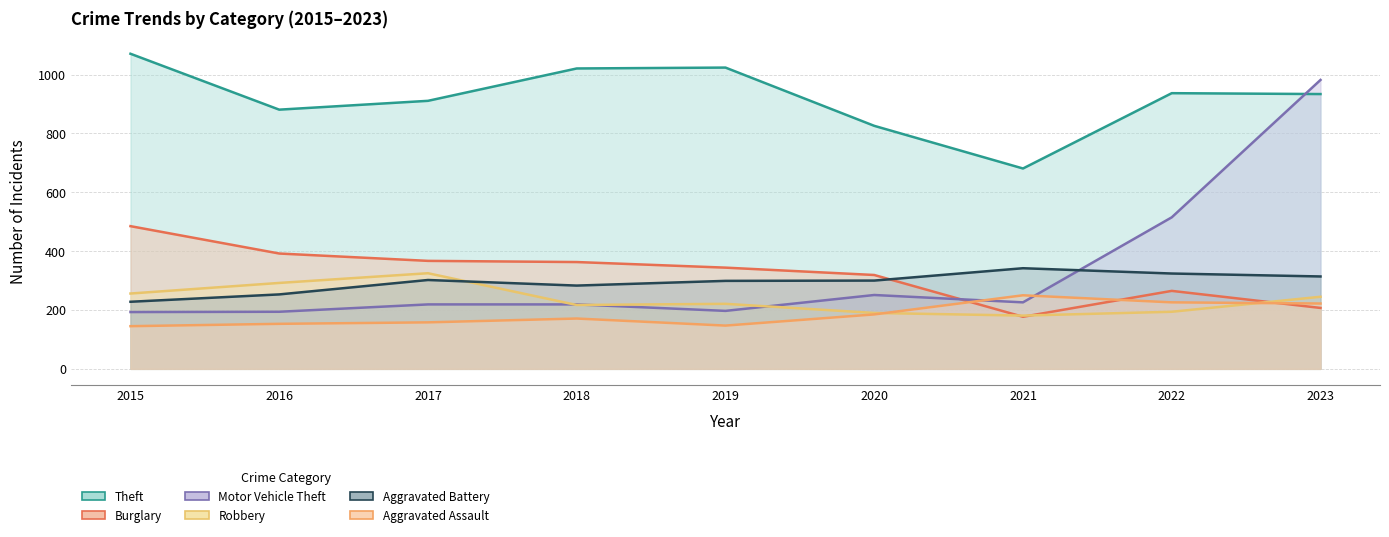

At which category does Burglary reach its first local valley?

2021